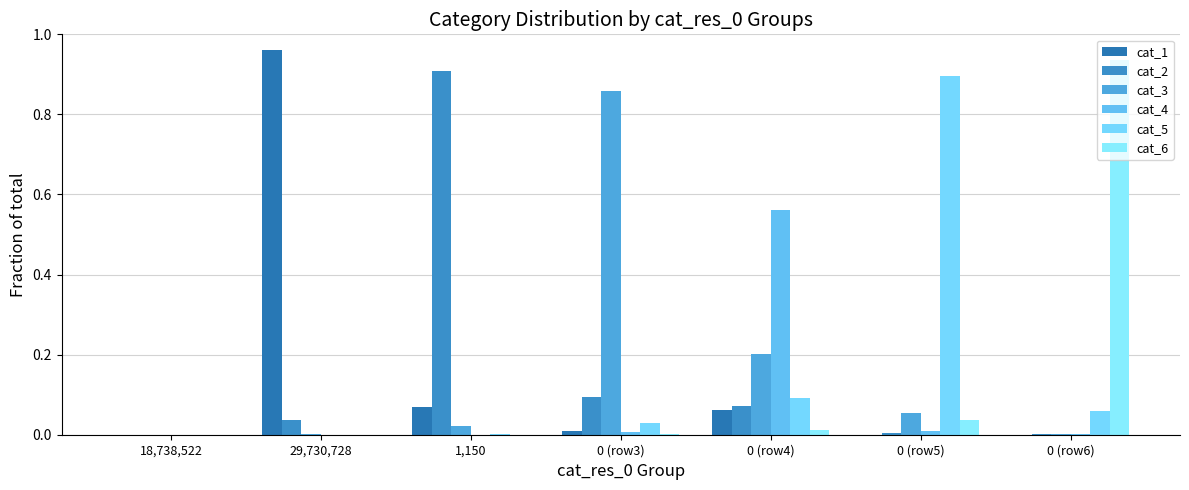

Reading left to right, extract all data points from this chart.

cat_1: 18,738,522=0.0	29,730,728=1.0	1,150=0.1	0 (row3)=0.0	0 (row4)=0.1	0 (row5)=0.0	0 (row6)=0.0
cat_2: 18,738,522=0.0	29,730,728=0.0	1,150=0.9	0 (row3)=0.1	0 (row4)=0.1	0 (row5)=0.0	0 (row6)=0.0
cat_3: 18,738,522=0.0	29,730,728=0.0	1,150=0.0	0 (row3)=0.9	0 (row4)=0.2	0 (row5)=0.1	0 (row6)=0.0
cat_4: 18,738,522=0.0	29,730,728=0.0	1,150=0.0	0 (row3)=0.0	0 (row4)=0.6	0 (row5)=0.0	0 (row6)=0.0
cat_5: 18,738,522=0.0	29,730,728=0.0	1,150=0.0	0 (row3)=0.0	0 (row4)=0.1	0 (row5)=0.9	0 (row6)=0.1
cat_6: 18,738,522=0.0	29,730,728=0.0	1,150=0.0	0 (row3)=0.0	0 (row4)=0.0	0 (row5)=0.0	0 (row6)=0.9